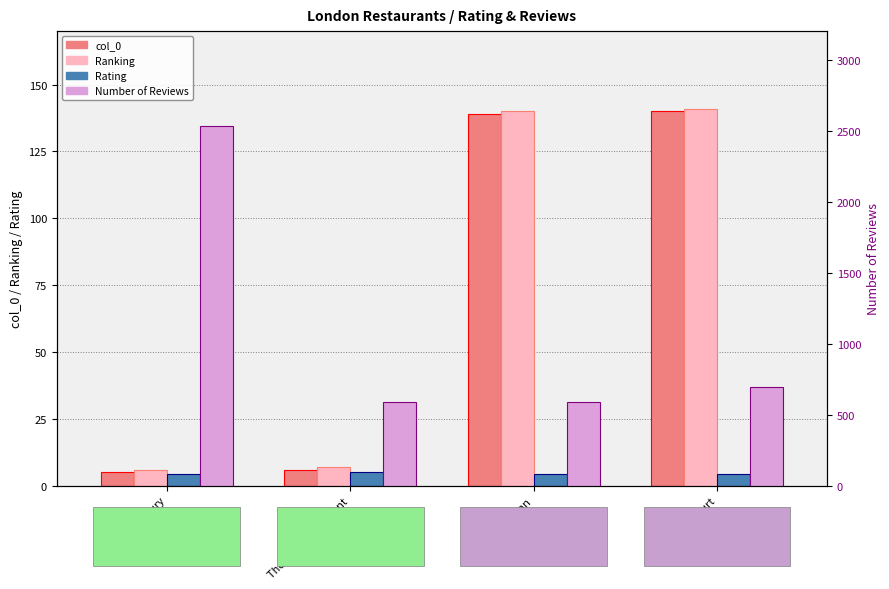

Reading left to right, what are all the values shown in this chart?

col_0: 5.0	6.0	139.0	140.0
Ranking: 6.0	7.0	140.0	141.0
Rating: 4.5	5.0	4.5	4.5
Number of Reviews: 2535.0	588.0	592.0	693.0